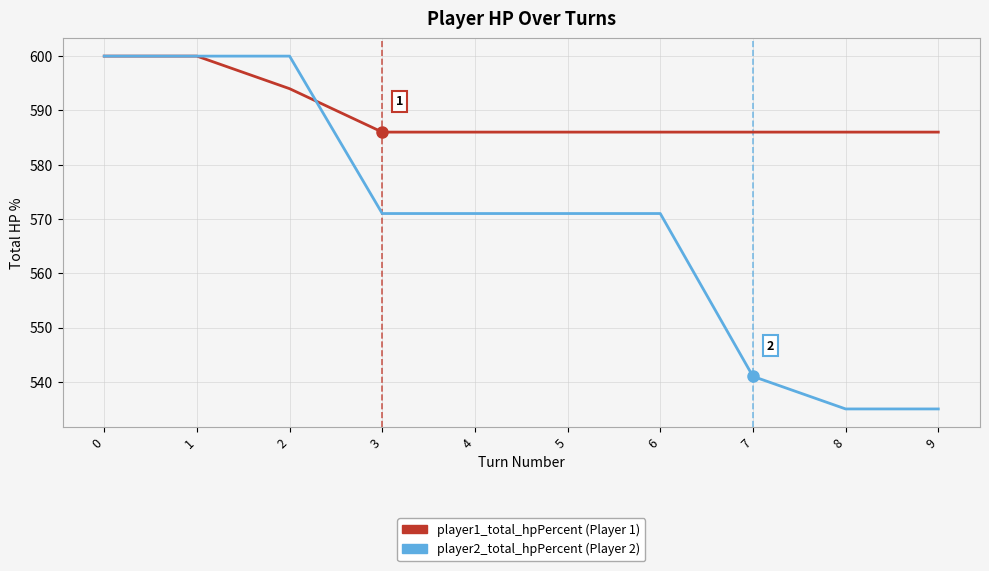

What is the total value across all series at 9?

1121